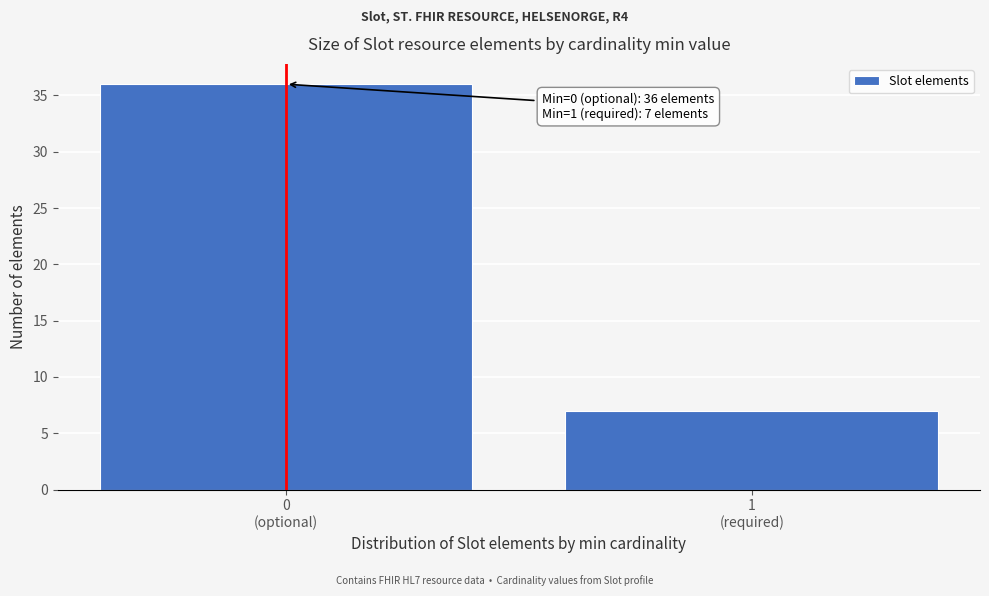

Reading left to right, transcribe all the data shown in this chart.

36	7